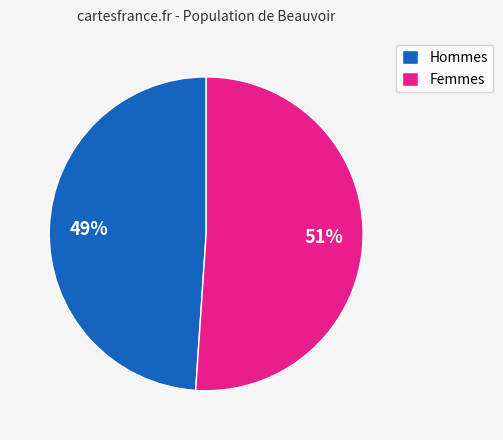

To the nearest percent, what is the difference between the largest and smallest slice percentages?

2%